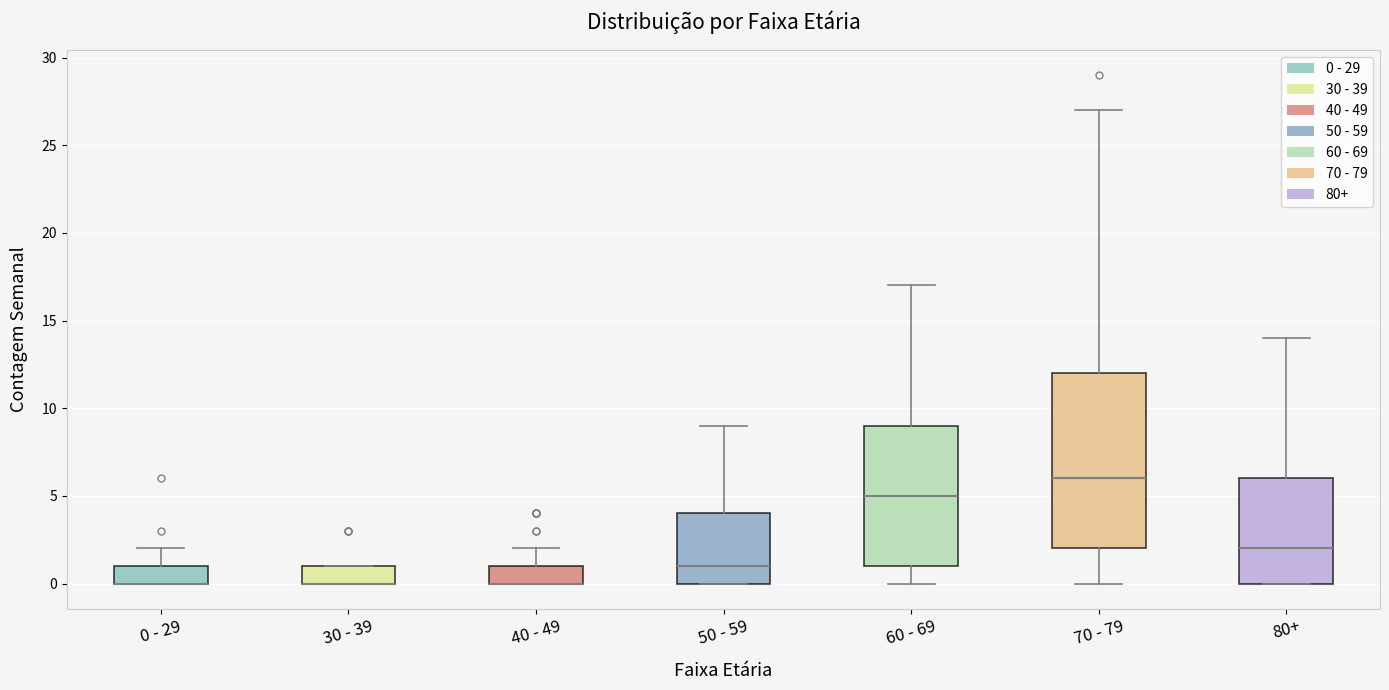

Reading left to right, transcribe this box plot: for each box, give where its median line is, the range the box spans, and where its two whiskers end, as read against the y-axis. The values are not printed on the chart, so give them approximately, as read against the axis.

0 - 29: median 0 (drawn on the box's lower edge), box 0 to 1, whiskers 0 to 2
30 - 39: median 0 (drawn on the box's lower edge), box 0 to 1, whiskers 0 to 1
40 - 49: median 0 (drawn on the box's lower edge), box 0 to 1, whiskers 0 to 2
50 - 59: median 1, box 0 to 4, whiskers 0 to 9
60 - 69: median 5, box 1 to 9, whiskers 0 to 17
70 - 79: median 6, box 2 to 12, whiskers 0 to 27
80+: median 2, box 0 to 6, whiskers 0 to 14